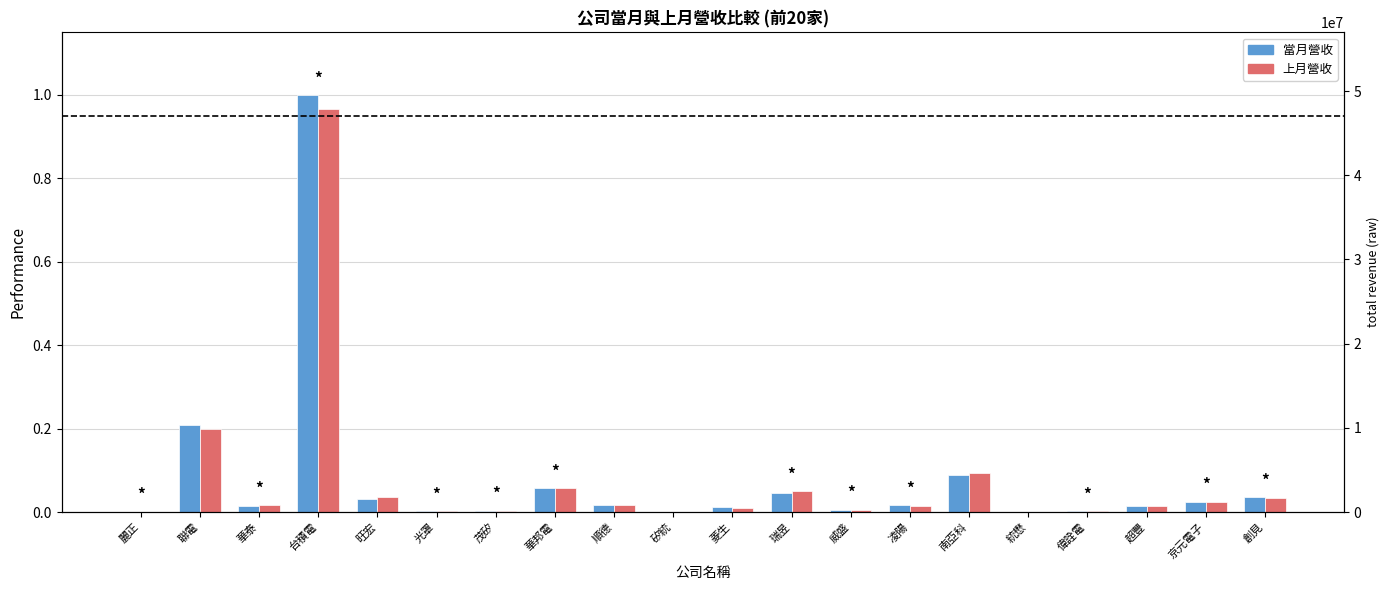

What is the highest value of the 上月營收 series?

1.0